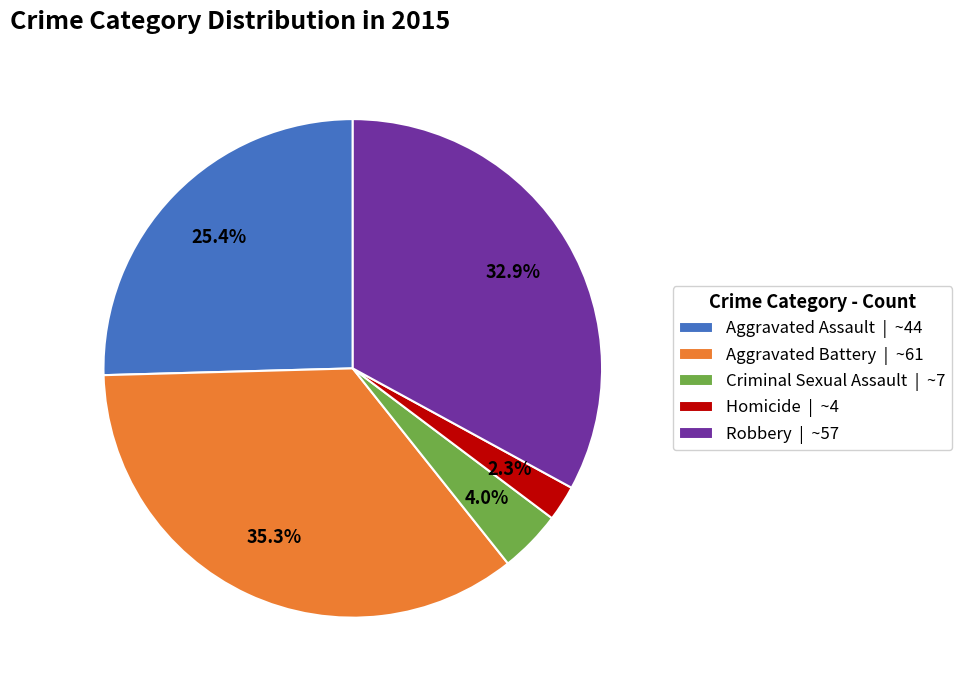

The Aggravated Assault slice represents 25% of the pie. True or false?

True